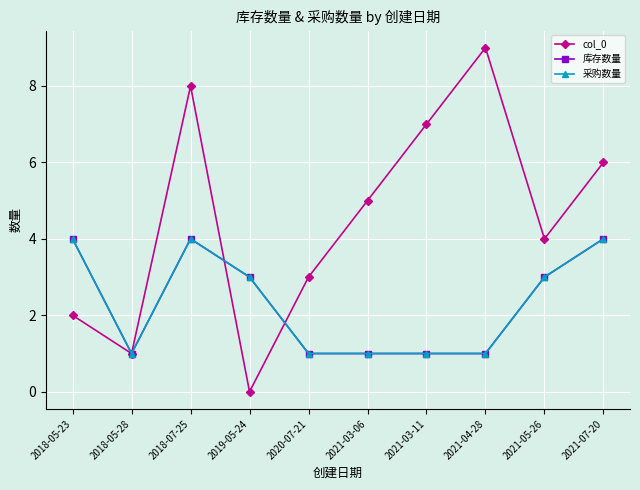

How many interior local peaks does the 库存数量 series have?

1